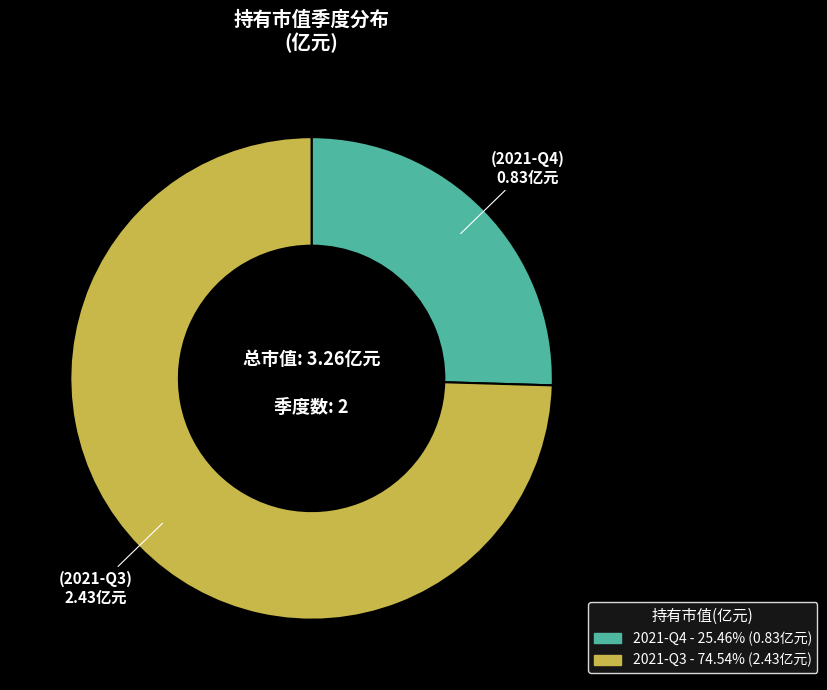

Which slice represents more than half of the pie?

2021-Q3